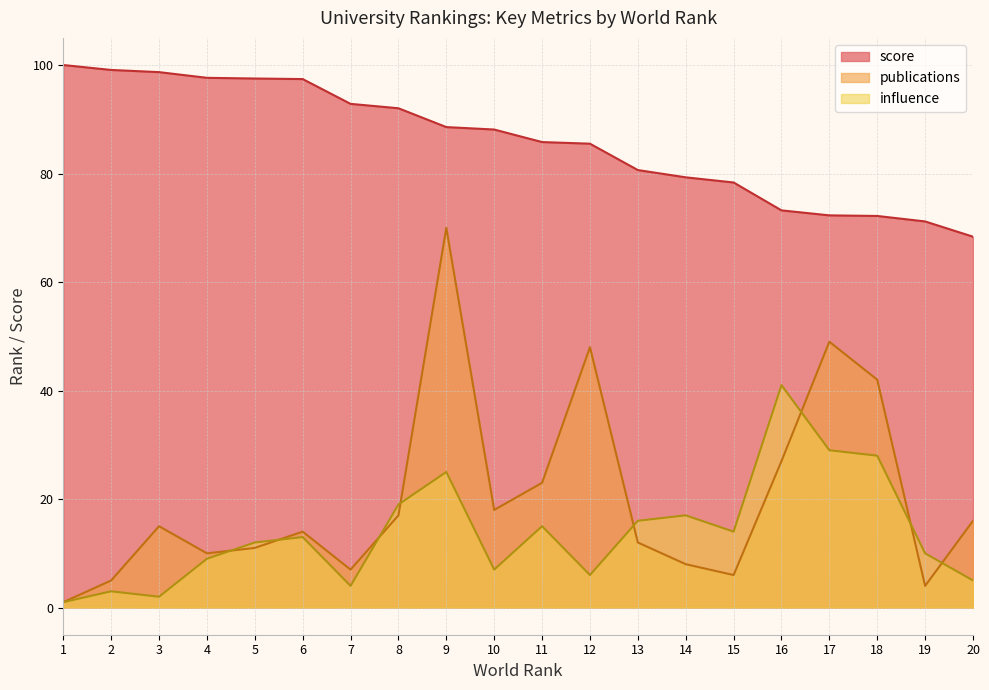

How many categories are shown in the chart?

20